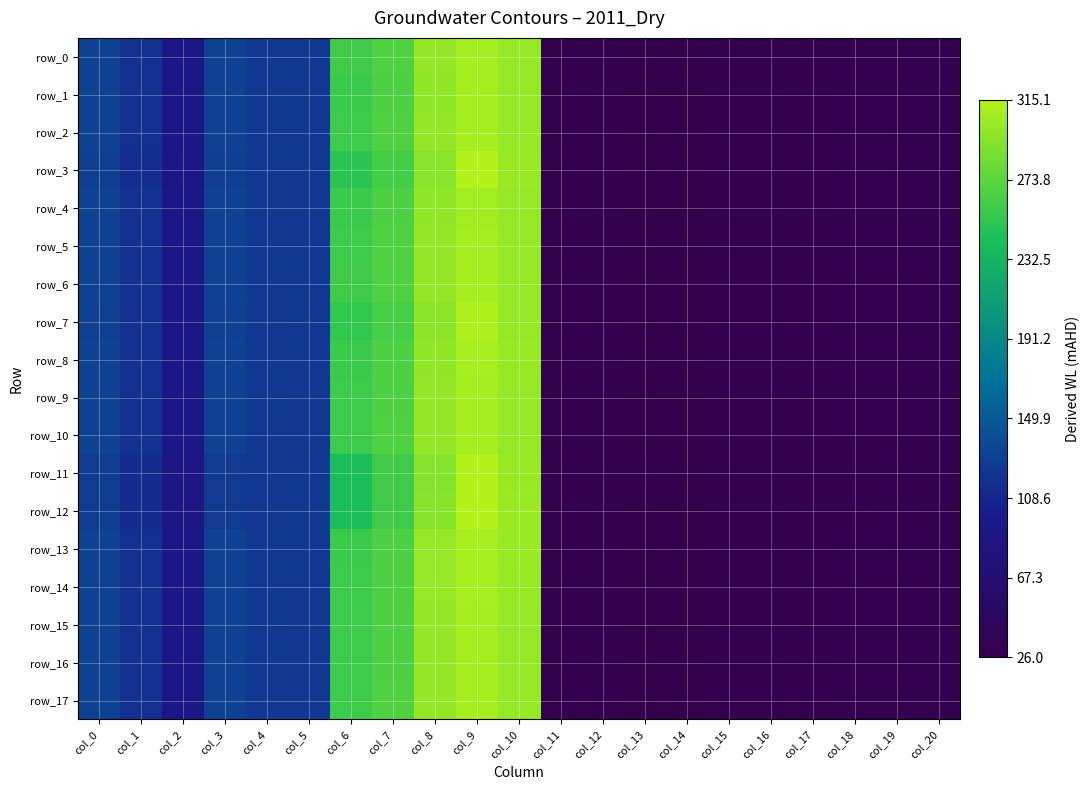

The value of row_13 at col_11 is 27.8. True or false?

True